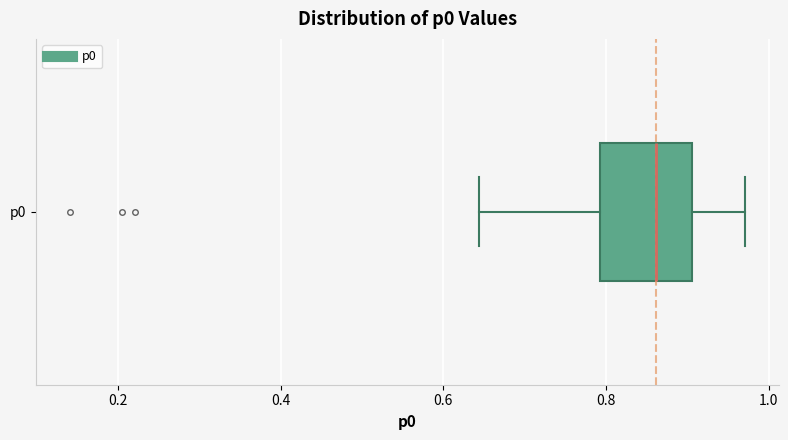

Transcribe this box plot: give where the median line is, the range the box spans, and where the two whiskers end, as read against the x-axis. The values are not printed on the chart, so give them approximately, as read against the axis.

median 0.86, box 0.80 to 0.90, whiskers 0.64 to 0.98